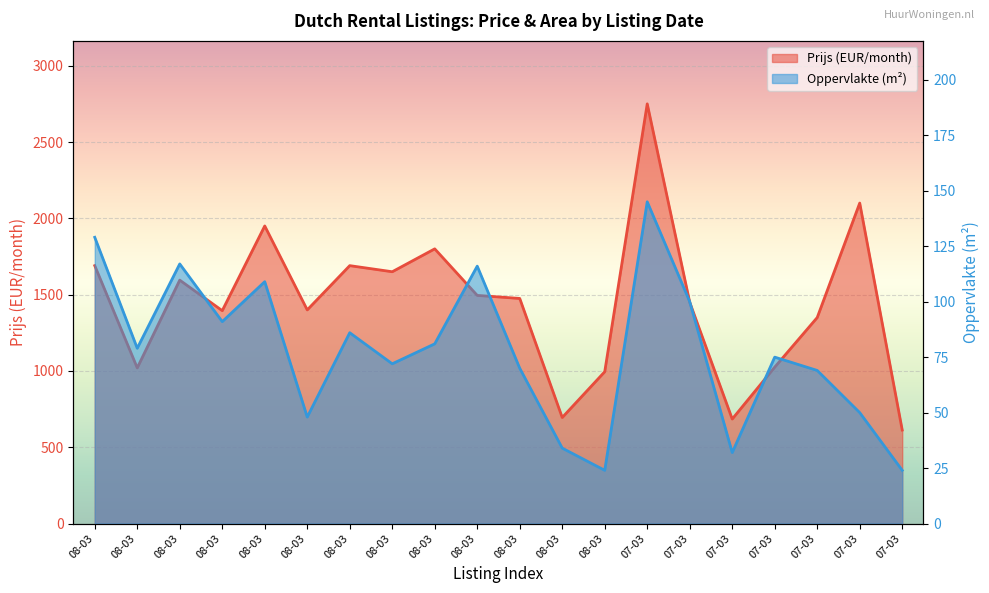

Rank the series at 08-03 from highest to lowest value.

Prijs, Oppervlakte